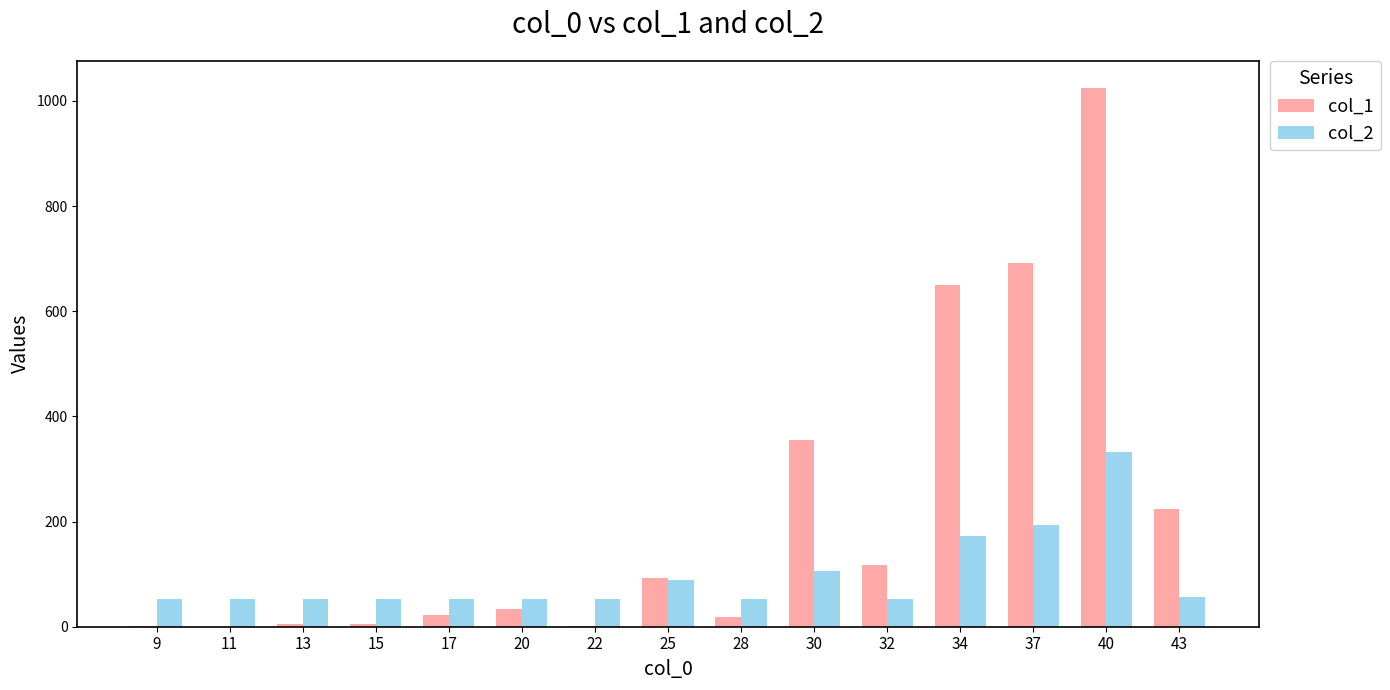

Which series changed the most between 20 and 37?

col_1